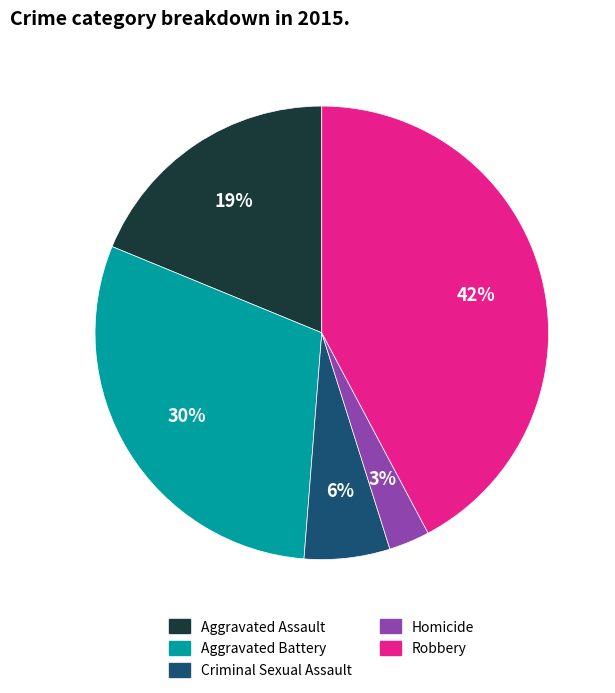

Is there a majority slice in this chart?

No